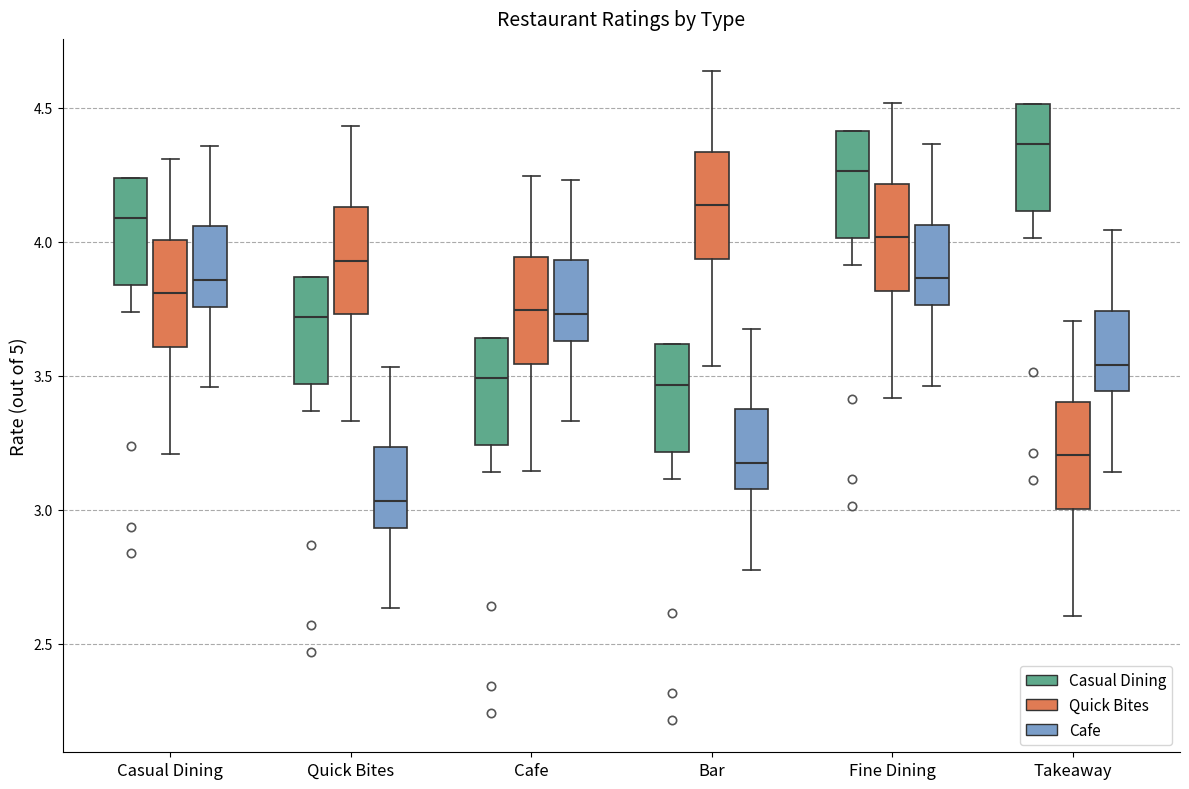

Where is the upper edge of the box for Takeaway (Casual Dining) on the y-axis? The values are not printed on the chart, so give them approximately, as read against the axis.

4.50